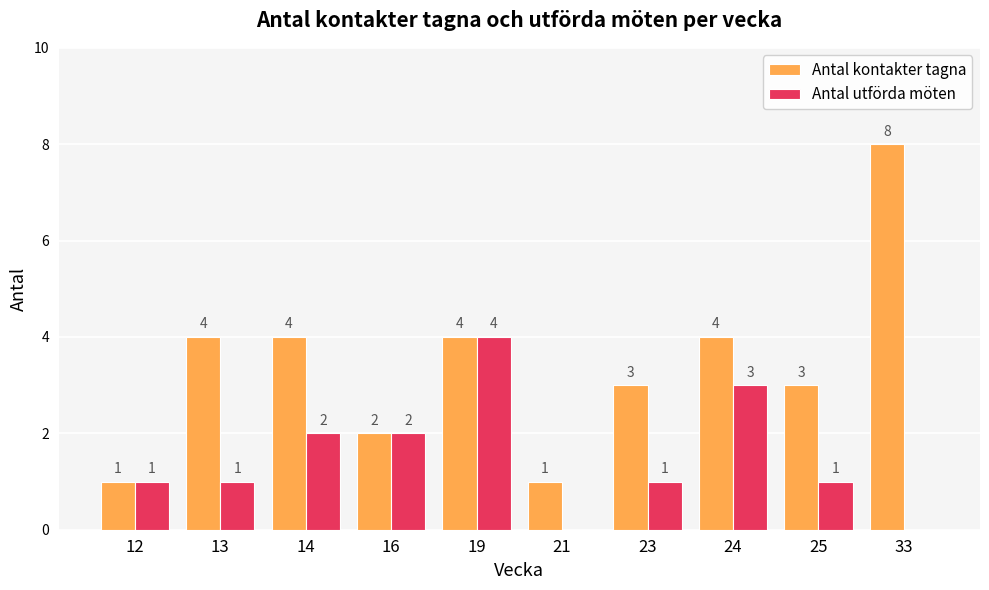

At which label does Antal kontakter tagna reach its peak?

33